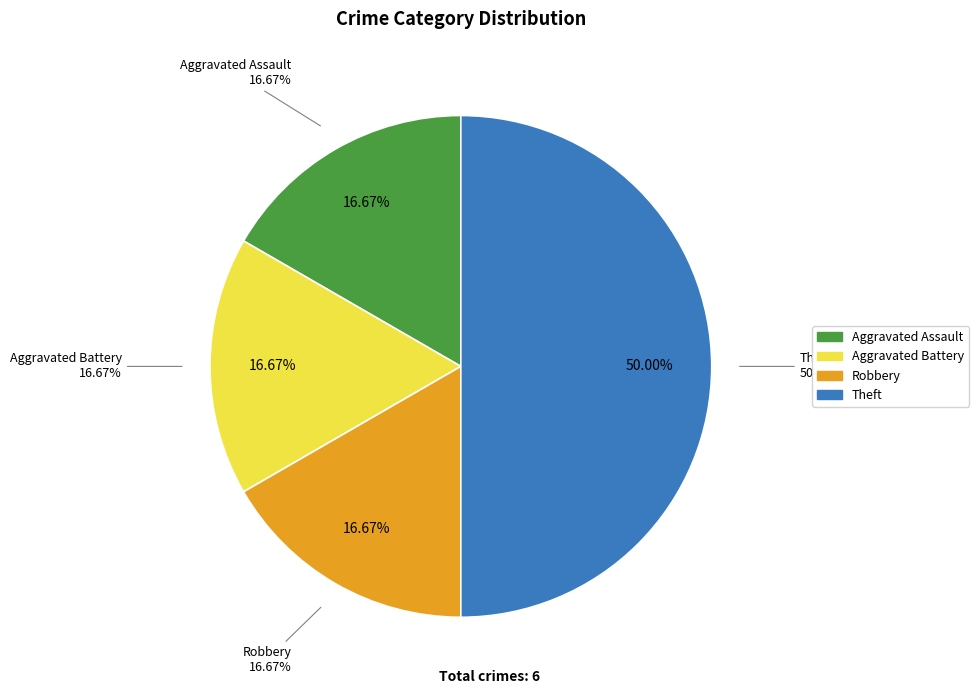

Which category has the smallest portion of the pie?

Aggravated Assault